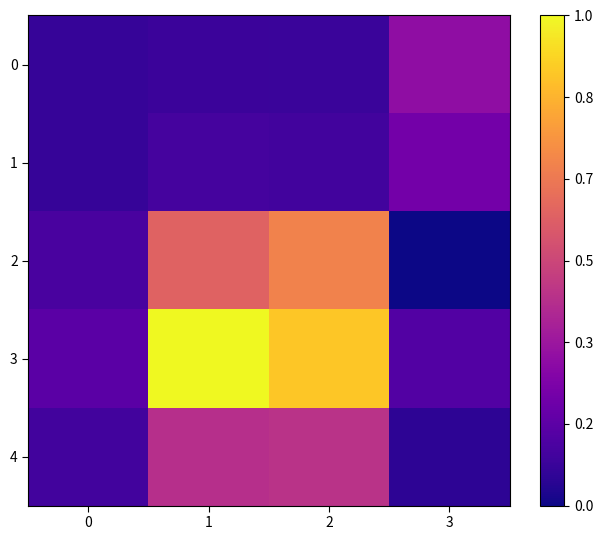

At how many categories does at least one series exceed 0?

4